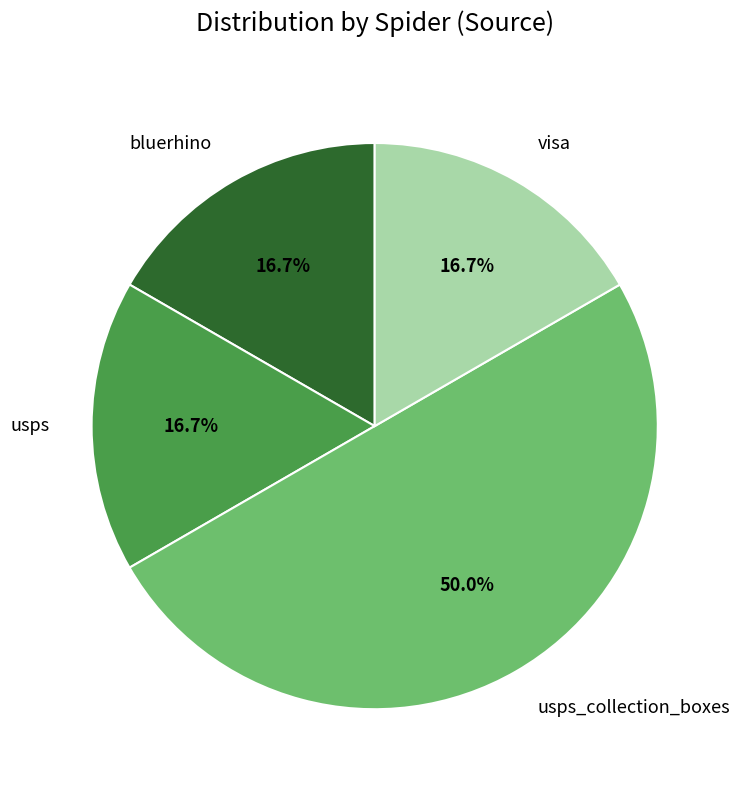

Count the number of slices in the pie.

4